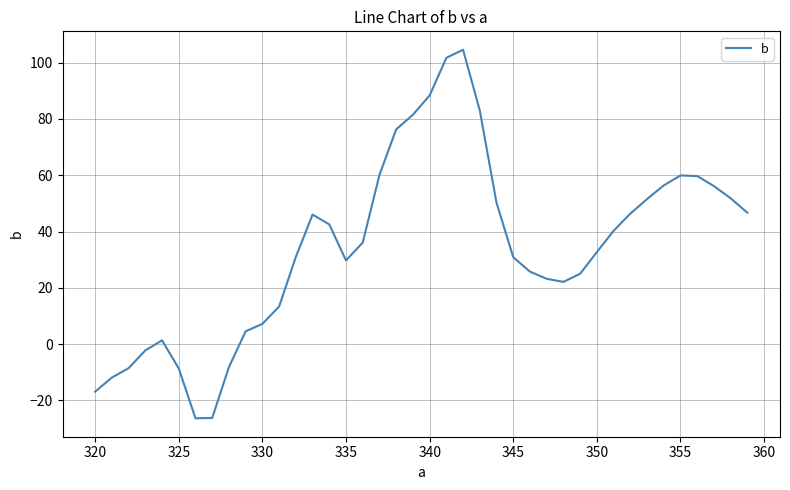

What is the minimum value shown in the chart?

-26.4